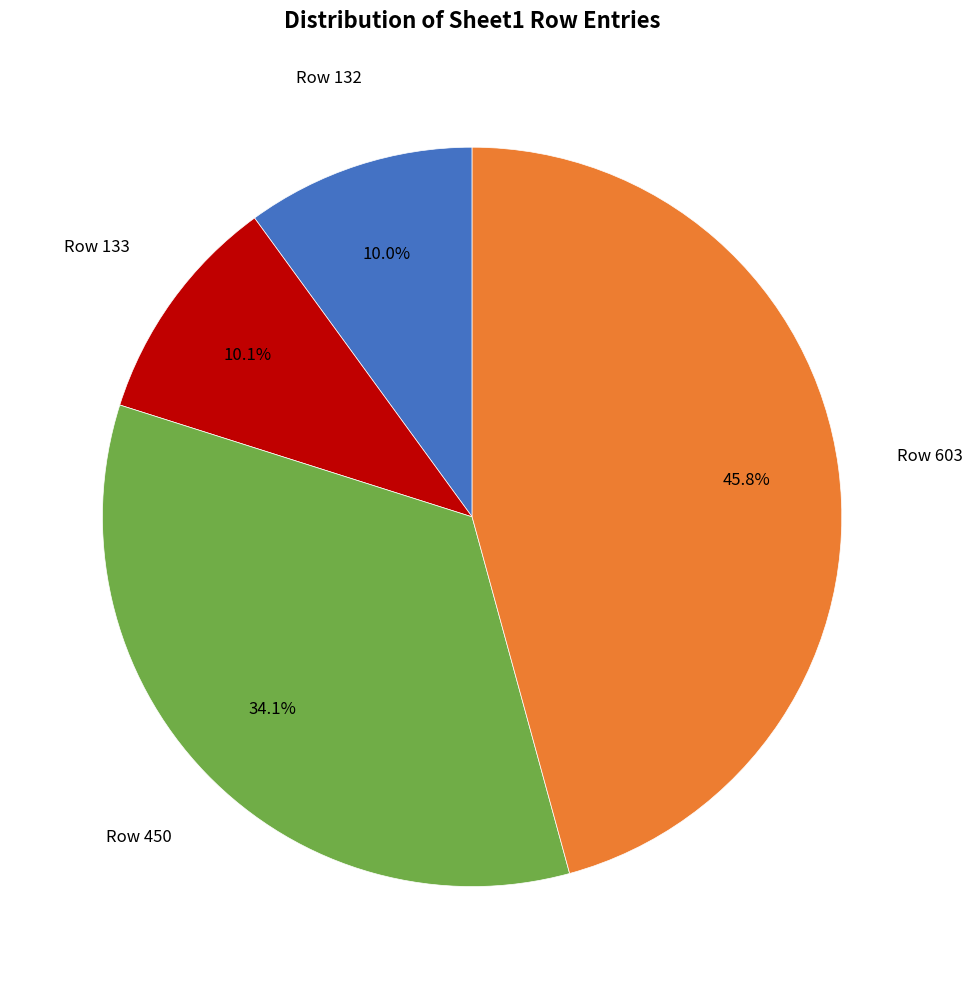

To the nearest percent, what is the difference between the largest and smallest slice percentages?

36%